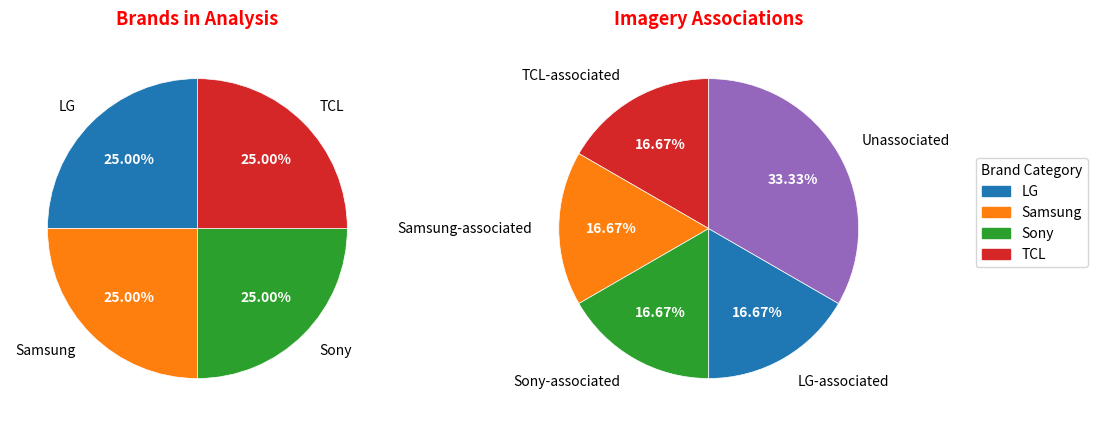

To the nearest percent, what percentage of the pie is IMAGERY?

50%